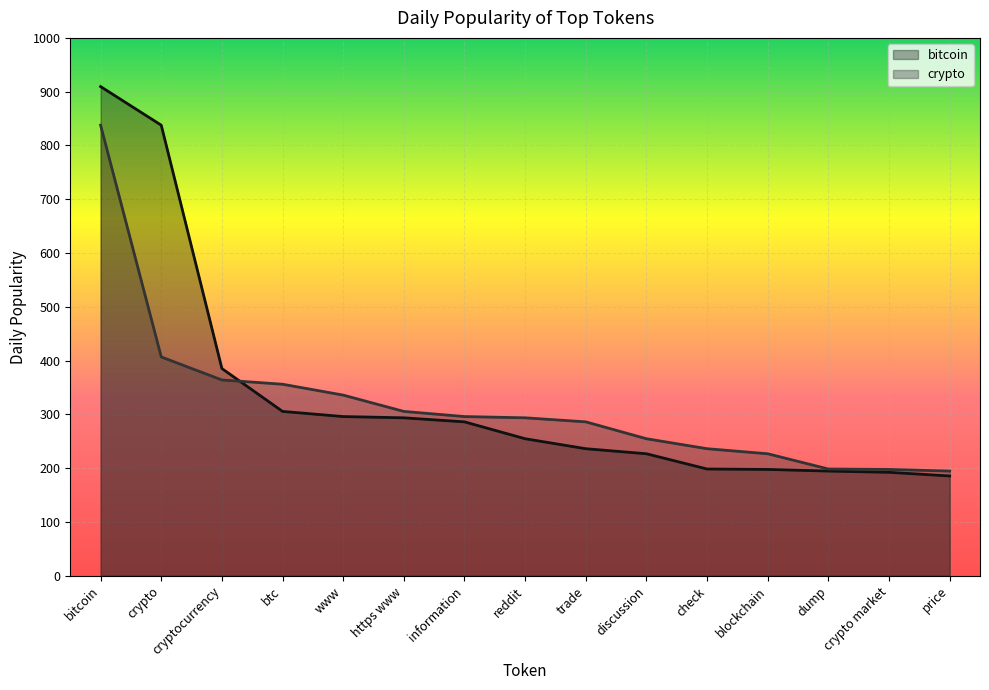

How many values in the bitcoin series are below 254?

7